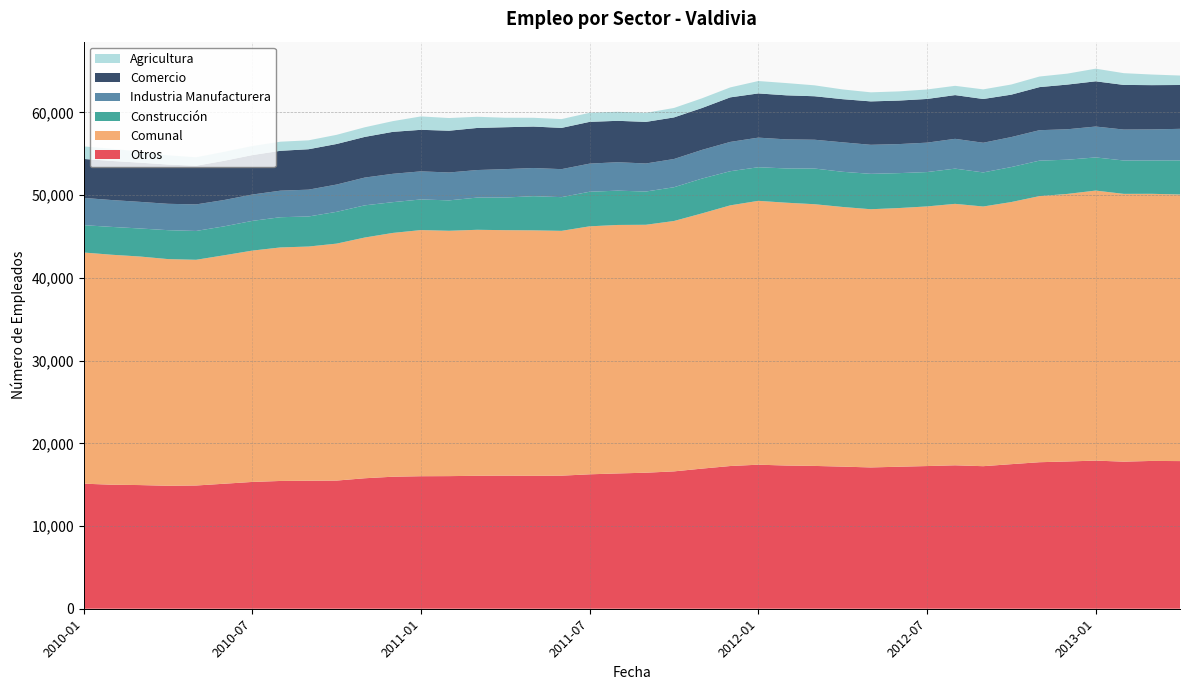

Reading left to right, list all the values displayed in this chart.

Agricultura: 1518	1469	1333	1109	1027	1080	1090	1101	1076	1107	1164	1296	1620	1533	1351	1144	1060	1062	1100	1094	1093	1143	1173	1204	1499	1481	1320	1177	1096	1111	1145	1121	1164	1226	1280	1325	1528	1421	1283	1144
Industria Manufacturera: 3299	3248	3218	3188	3210	3185	3185	3210	3243	3299	3359	3427	3396	3372	3330	3434	3405	3384	3398	3440	3391	3412	3468	3542	3577	3512	3482	3563	3511	3511	3556	3603	3587	3626	3681	3680	3734	3741	3751	3814
Comercio: 4707	4728	4740	4750	4669	4742	4771	4819	4887	4903	4915	5072	5022	5049	5088	5066	5012	4987	5049	5004	5027	5029	5064	5386	5345	5326	5257	5217	5248	5261	5283	5287	5290	5129	5208	5403	5468	5396	5354	5299
Construcción: 3303	3365	3390	3496	3485	3499	3593	3654	3633	3843	3890	3720	3701	3675	3895	3946	4130	4076	4182	4146	4019	4081	4210	4128	4063	4144	4314	4253	4278	4222	4154	4258	4120	4229	4288	4136	4007	4035	4034	4123
Comunal: 27948	27803	27632	27407	27289	27619	27968	28232	28314	28647	29103	29475	29760	29662	29738	29679	29677	29597	29981	30041	29975	30271	30857	31513	31899	31775	31639	31391	31216	31273	31388	31609	31395	31689	32171	32348	32646	32374	32292	32231
Otros: 15121	14993	14951	14864	14898	15113	15329	15448	15475	15495	15775	15960	16021	16033	16074	16089	16070	16088	16252	16357	16445	16606	16942	17253	17415	17312	17266	17181	17083	17168	17250	17340	17234	17479	17714	17804	17909	17781	17870	17851